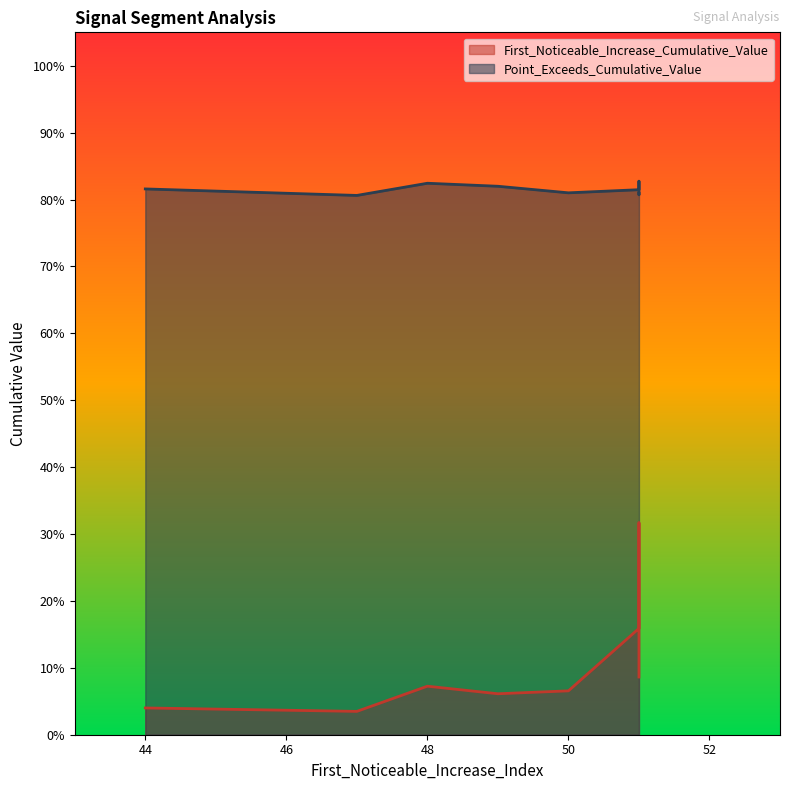

What are all the series names shown in the legend?

First_Noticeable_Increase_Cumulative_Value, Point_Exceeds_Cumulative_Value